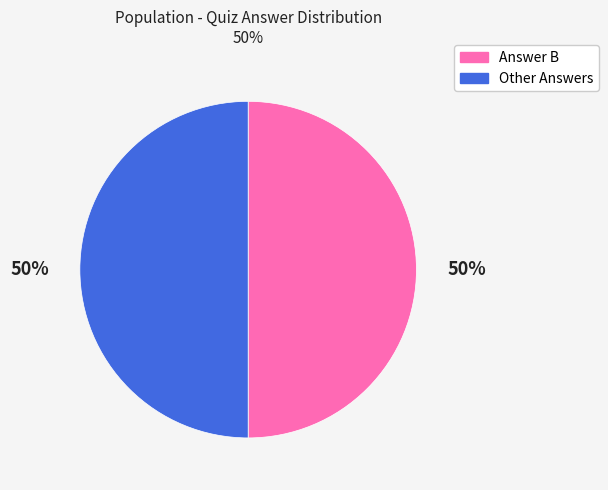

The Answer B slice represents 41% of the pie. True or false?

False